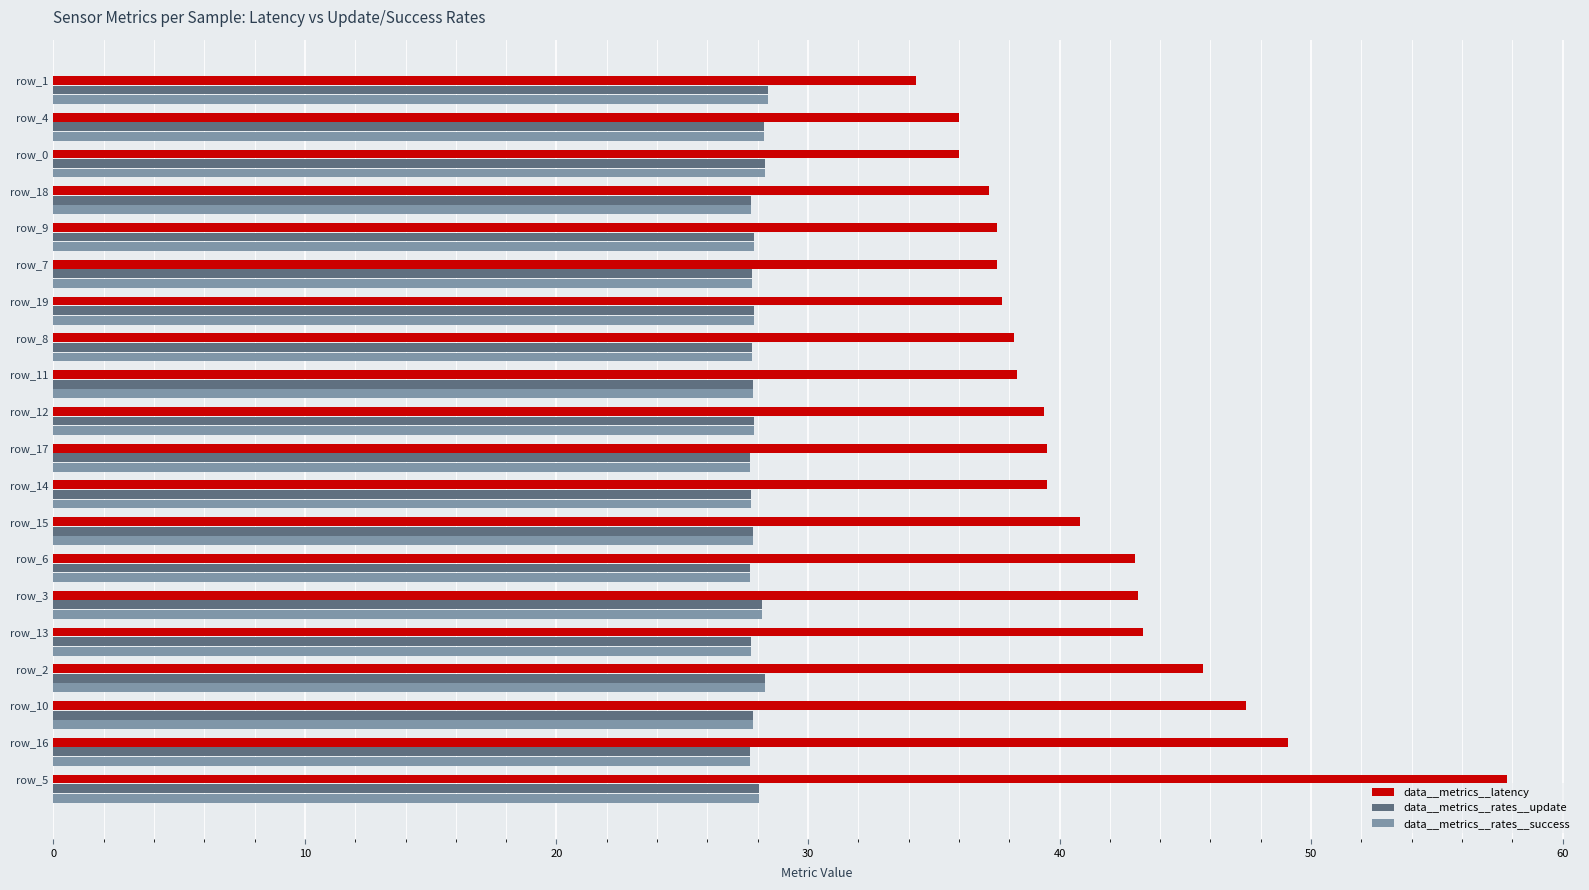

What is the smallest value displayed?

27.7